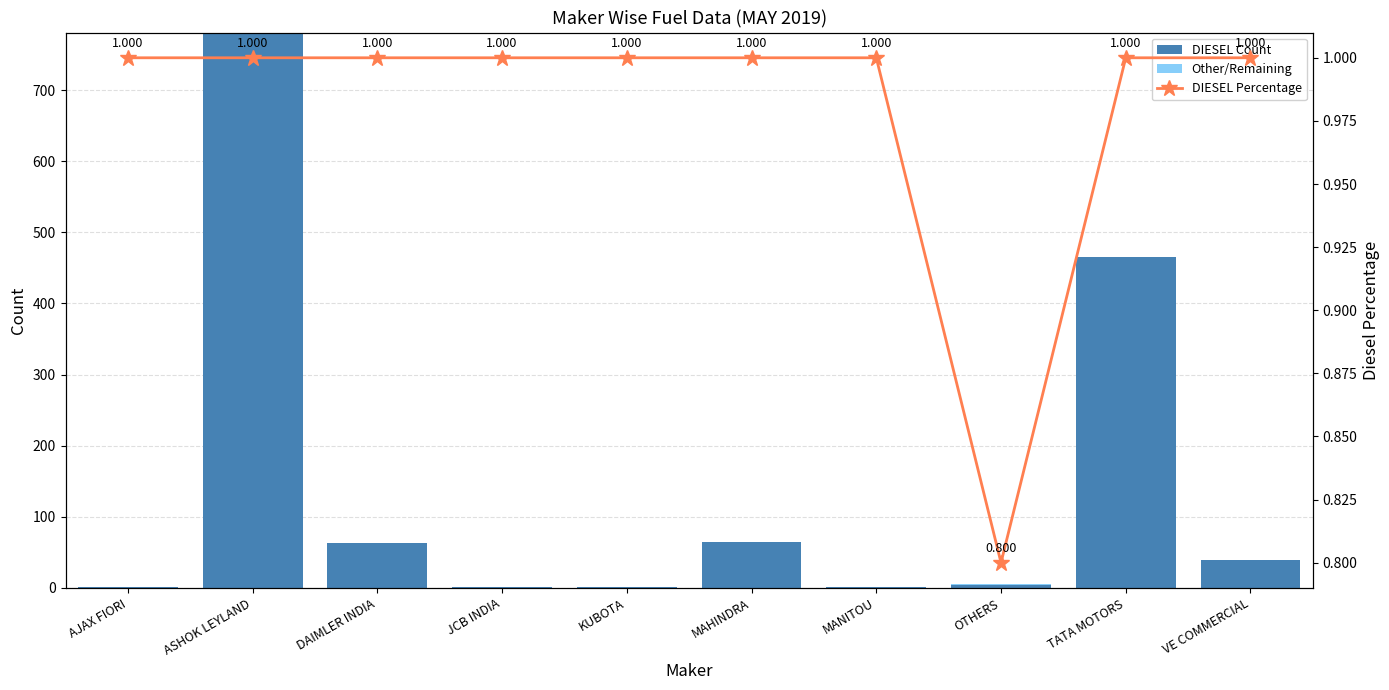

What is the label of the 1st bar from the left?

AJAX FIORI